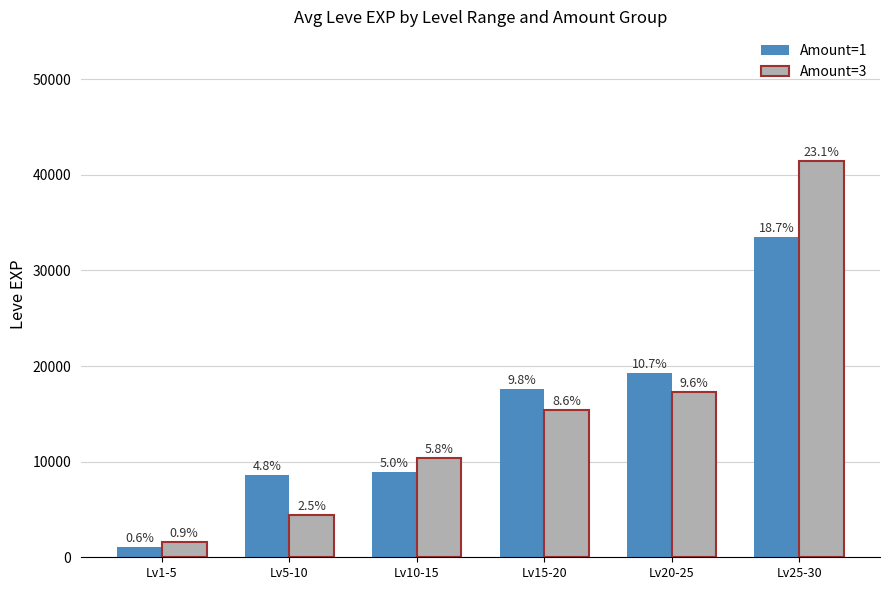

What is the lowest value of the Amount=1 series?

1065